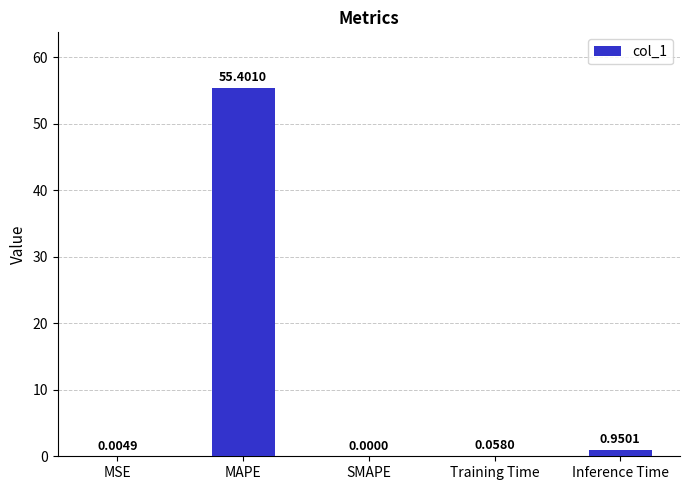

What is the difference between the values at Inference Time and MSE?

0.9